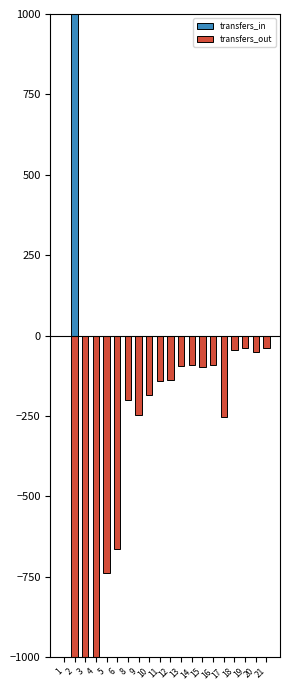

How many bars are there in each group?

2